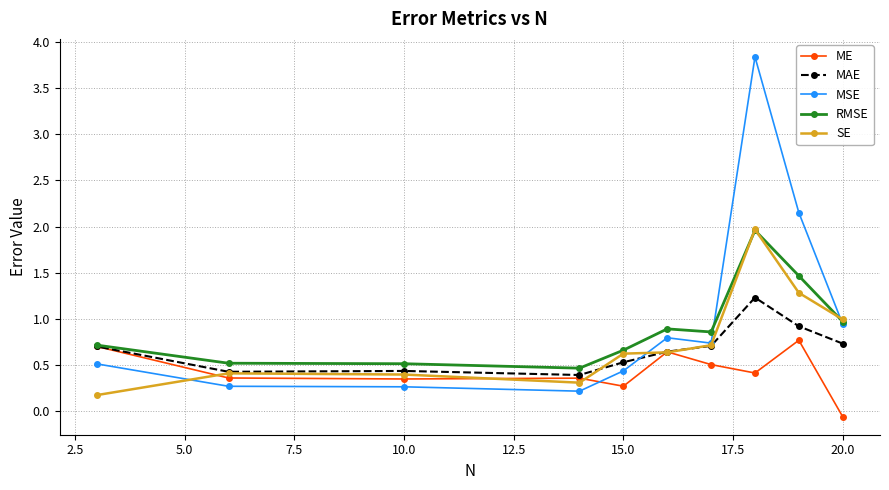

What is the difference between the second highest and minimum values in the RMSE series?

1.0